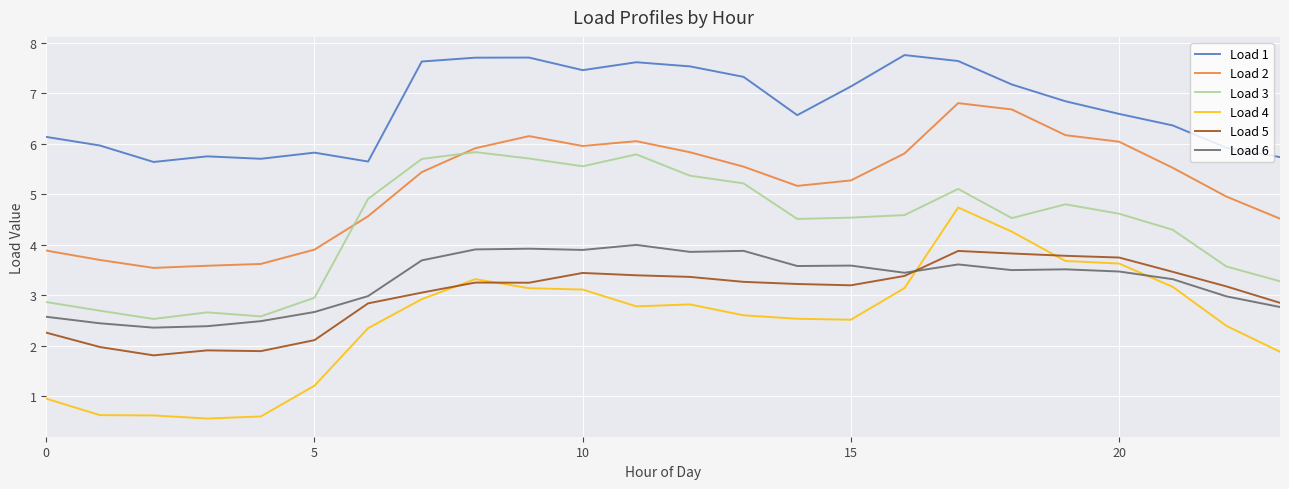

Which series has the largest total across all categories?

Load 1